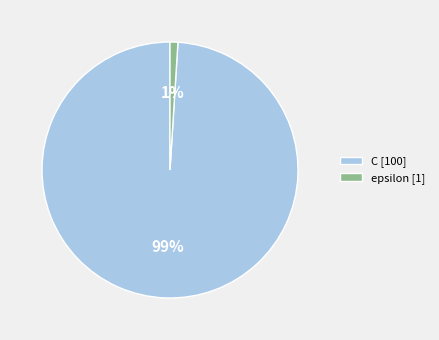

Which has a higher value, C or epsilon?

C